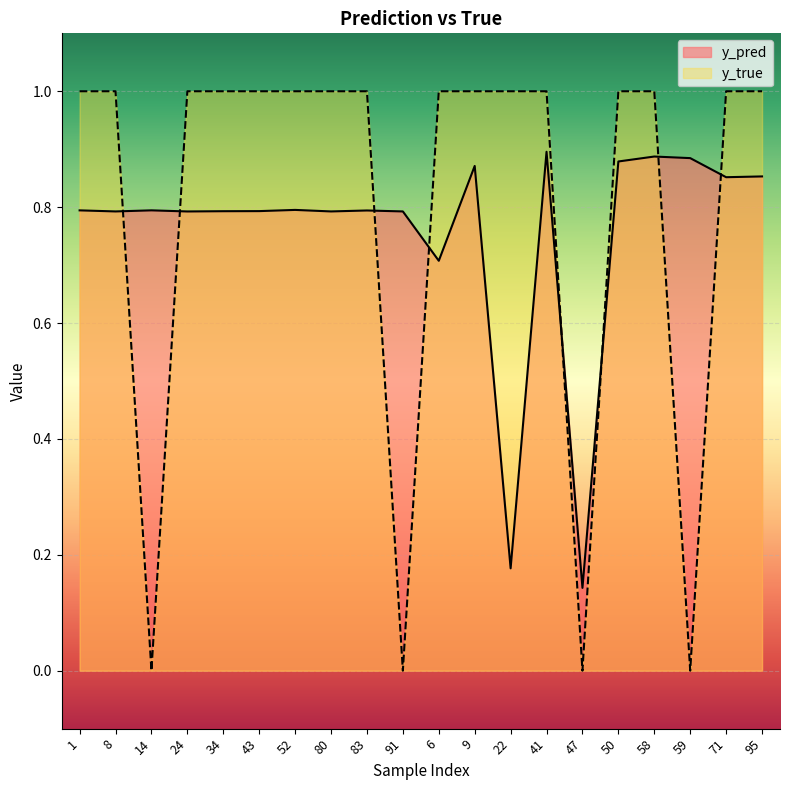

In y_pred, how many points are lower than both neighbors (excluding endpoints)?

7